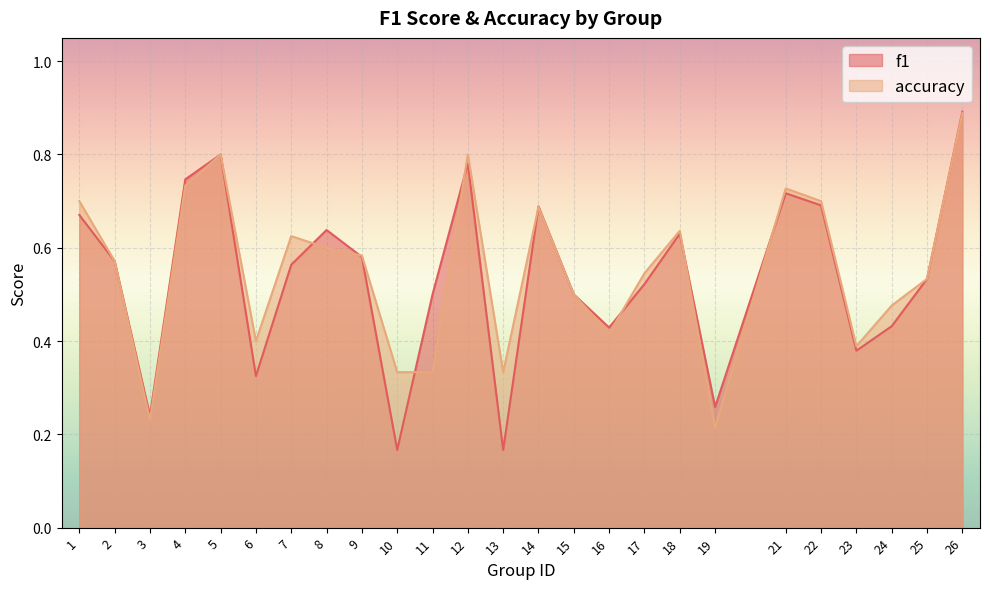

In accuracy, how many points are lower than both neighbors (excluding endpoints)?

6